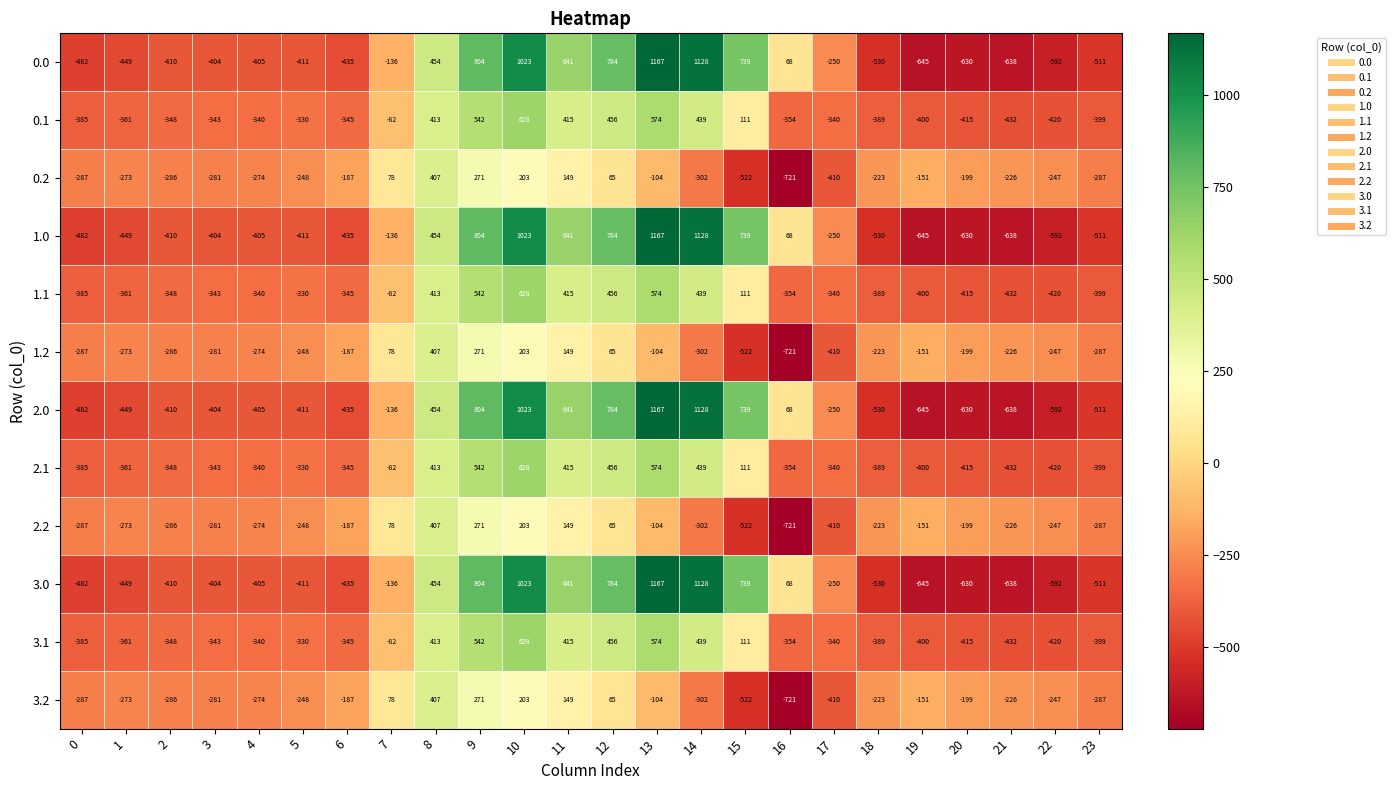

How many values in the 1.2 series are below -226?

12